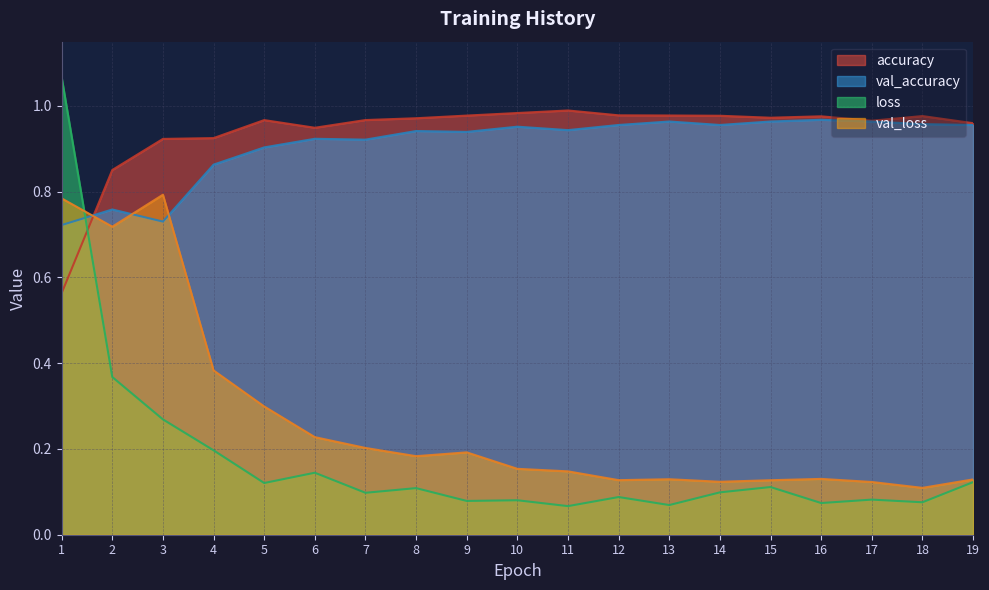

At 13, list the series in order from largest to smallest.

accuracy, val_accuracy, val_loss, loss